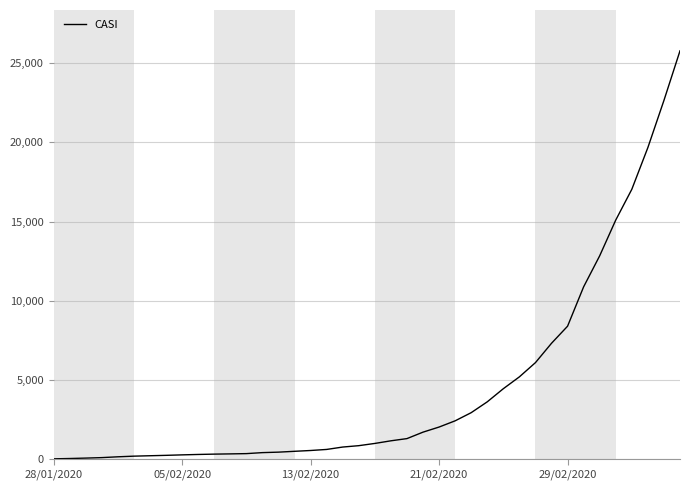

What is the difference between the maximum and minimum values?

25763